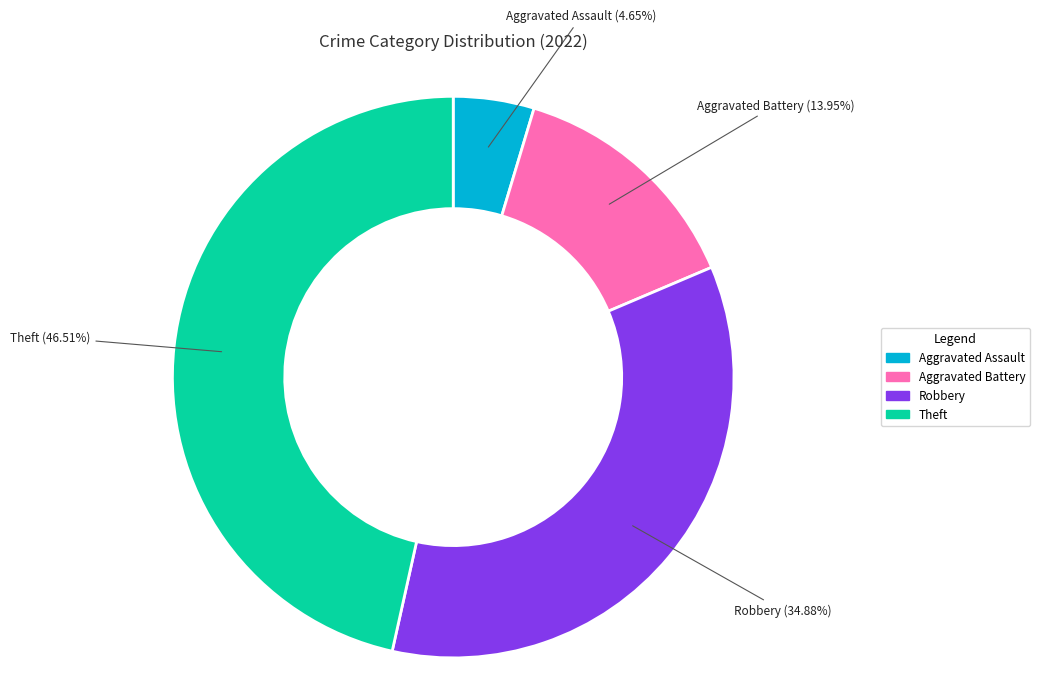

Which slice is the largest?

Theft